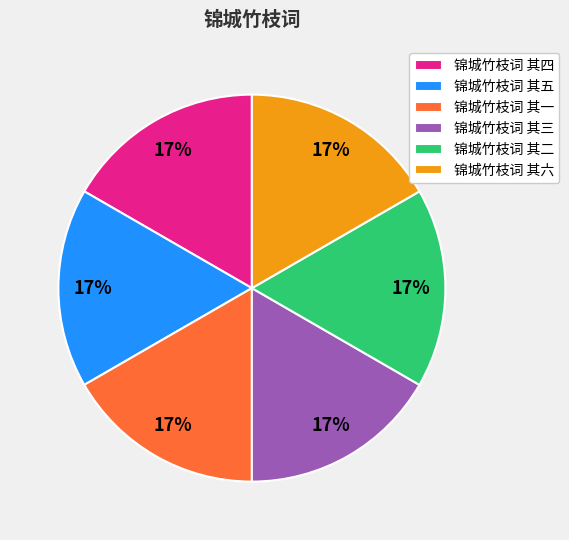

Does 锦城竹枝词 其四 represent more than half of the total?

No